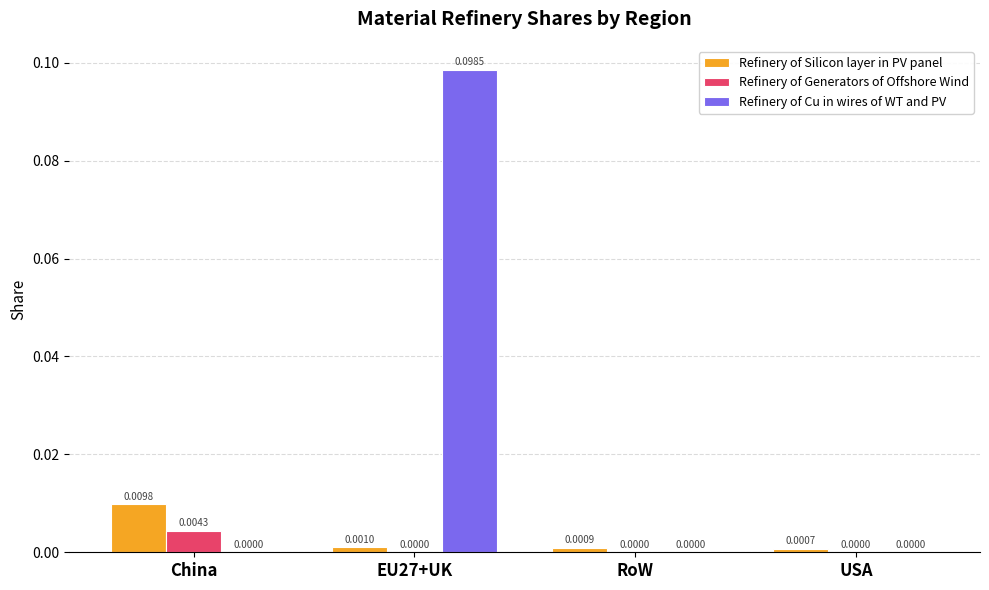

Which series has the largest total across all categories?

Refinery of Cu in wires of WT and PV